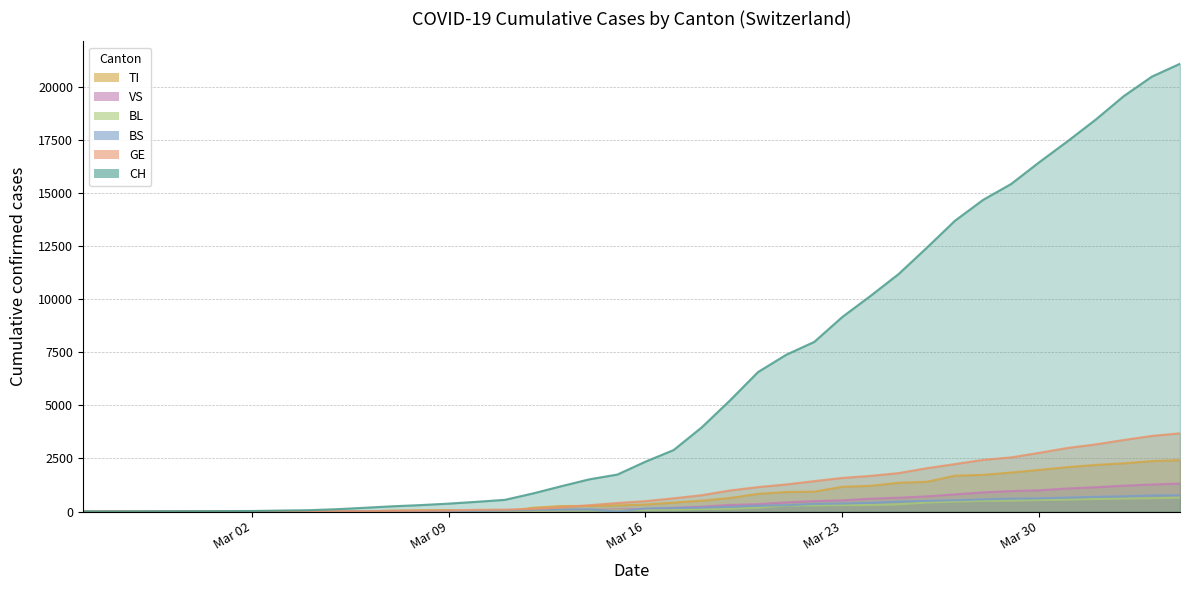

How many times do VS and BL cross each other?

3